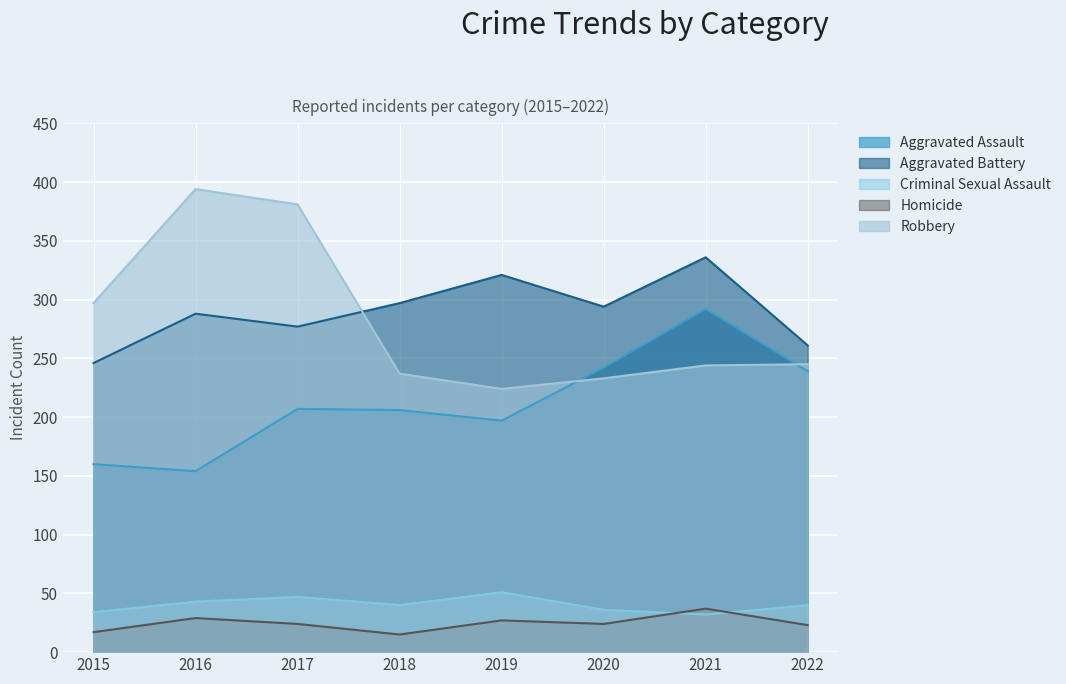

List the labels in order of Robbery value, largest first.

2016, 2017, 2015, 2022, 2021, 2018, 2020, 2019